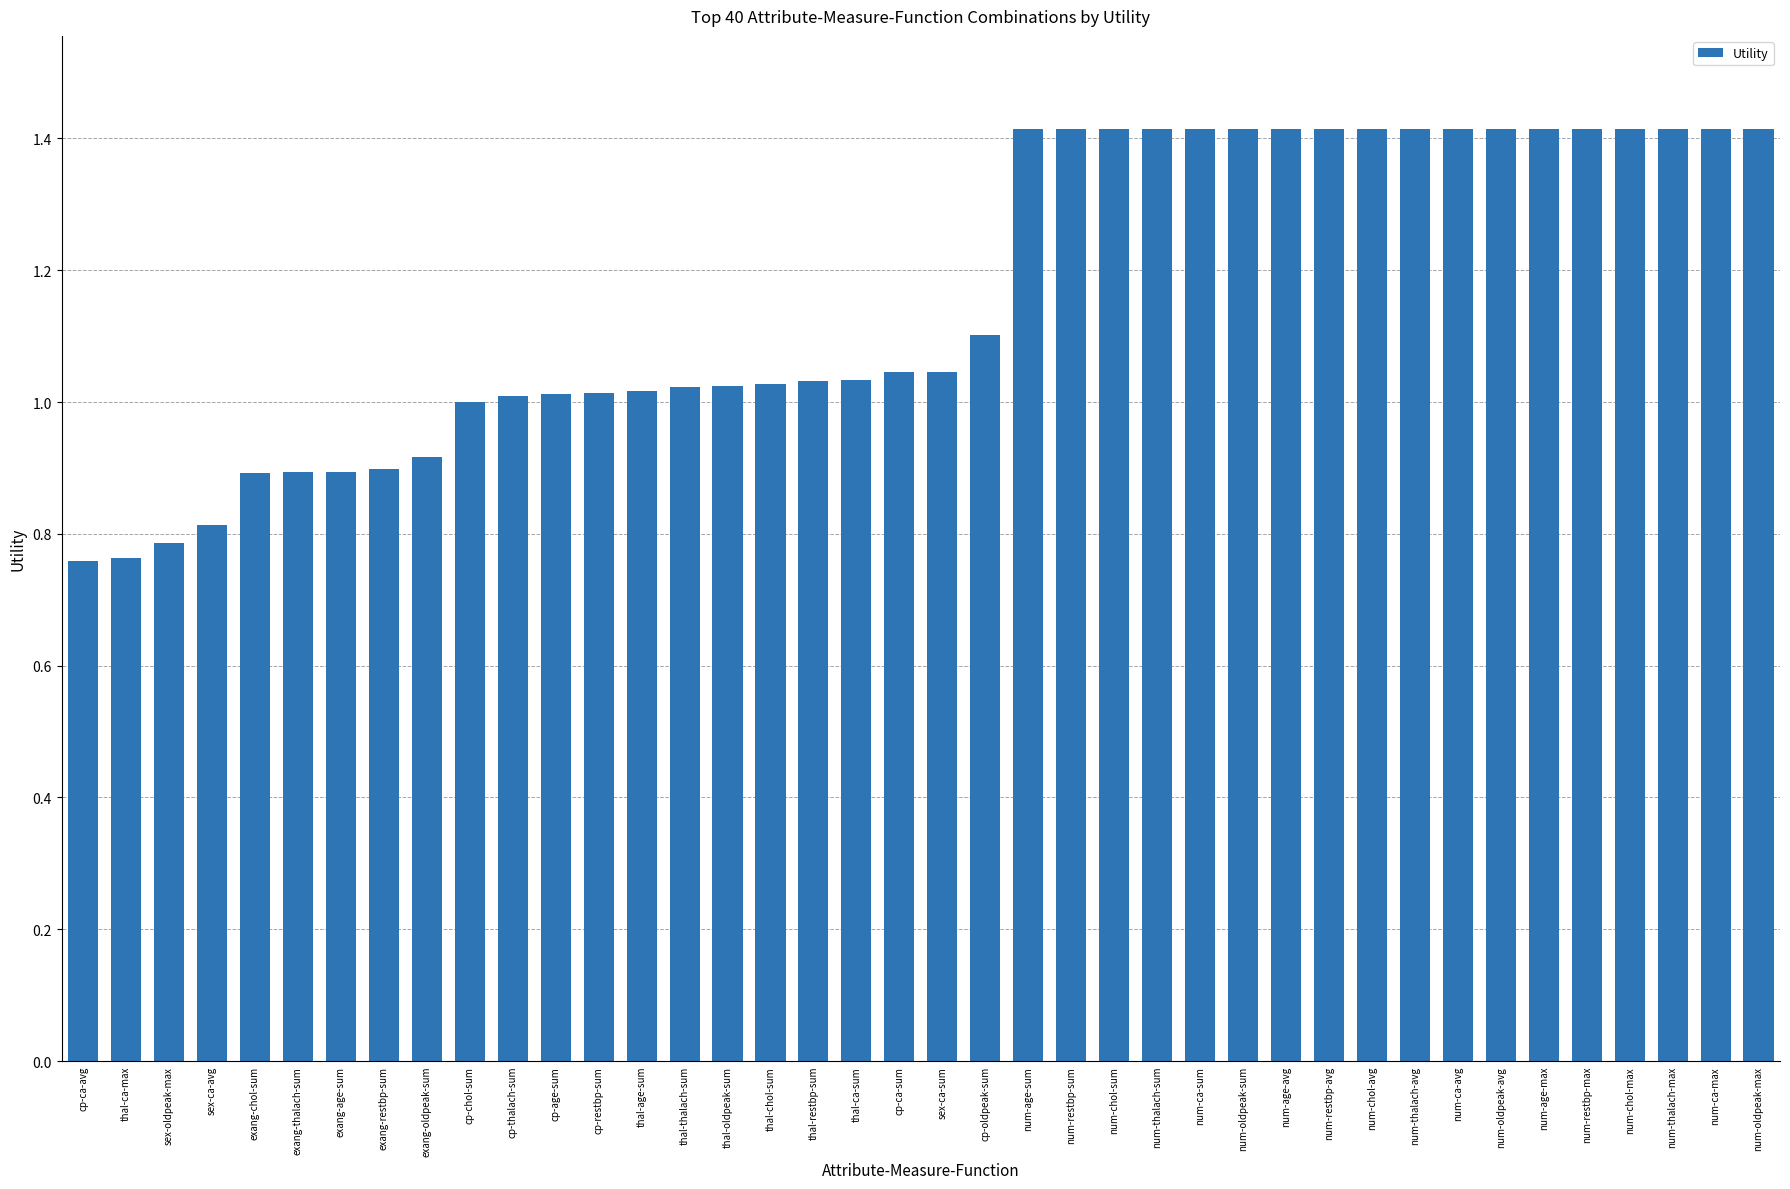

What is the difference between the values at cp-oldpeak-sum and exang-chol-sum?

0.2